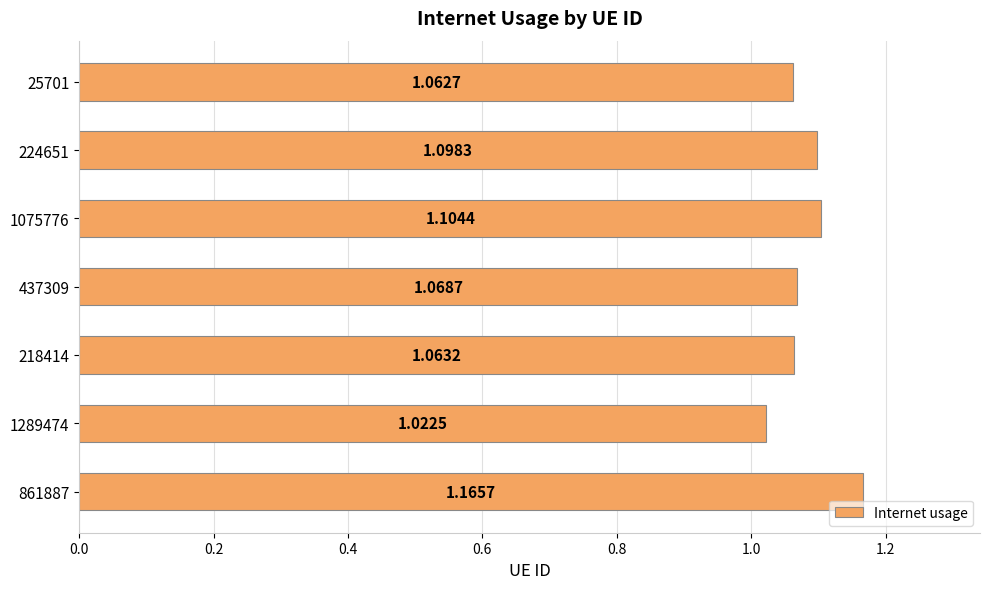

Between 437309 and 25701, which is larger?

437309